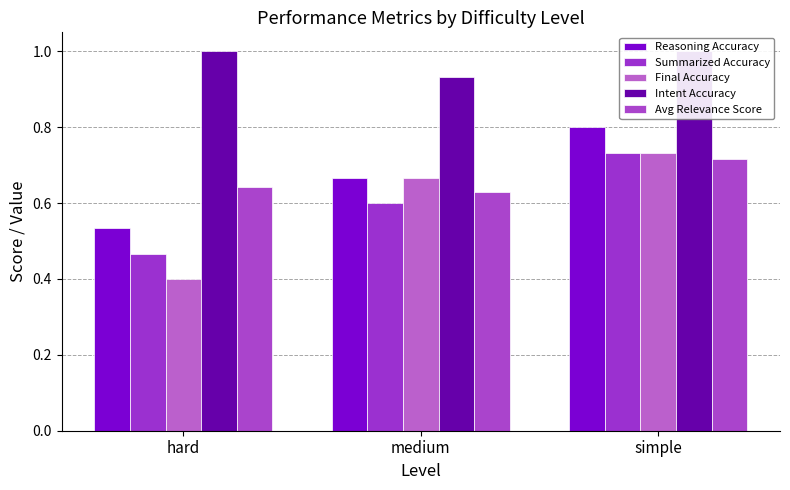

List the series in order of their peak value, highest first.

Intent Accuracy, Reasoning Accuracy, Summarized Accuracy, Final Accuracy, Avg Relevance Score